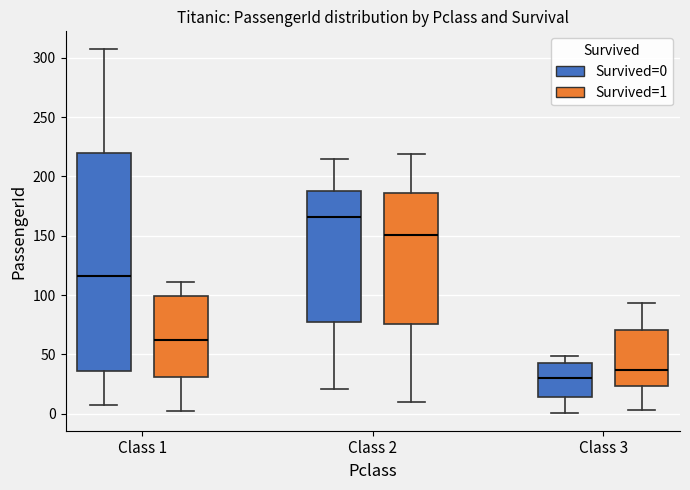

Which box's median line is the highest?

Class 2 (Survived=0)